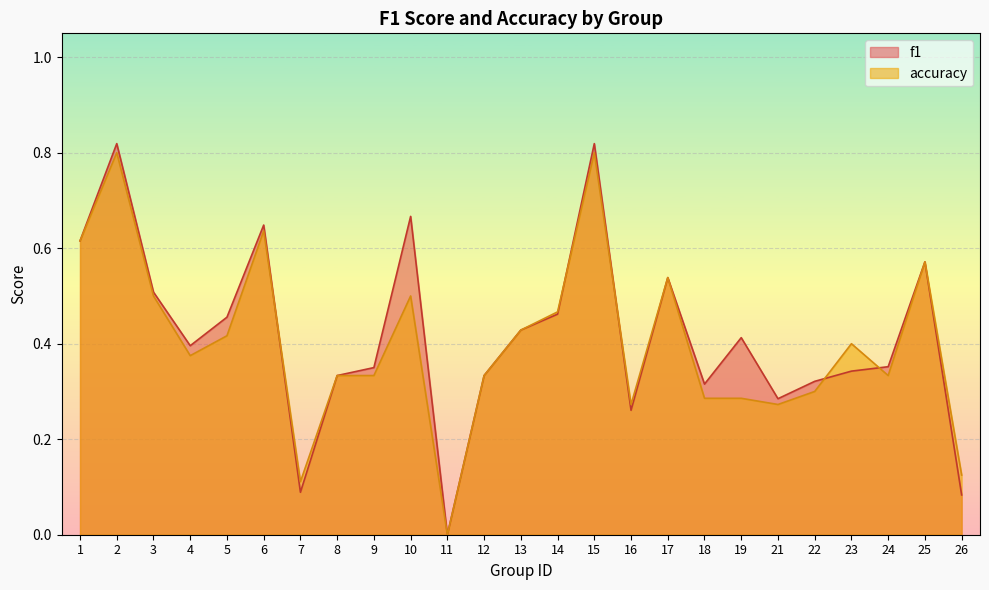

Reading left to right, extract all data points from this chart.

f1: 1=0.6	2=0.8	3=0.5	4=0.4	5=0.5	6=0.6	7=0.1	8=0.3	9=0.4	10=0.7	11=0.0	12=0.3	13=0.4	14=0.5	15=0.8	16=0.3	17=0.5	18=0.3	19=0.4	21=0.3	22=0.3	23=0.3	24=0.4	25=0.6	26=0.1
accuracy: 1=0.6	2=0.8	3=0.5	4=0.4	5=0.4	6=0.6	7=0.1	8=0.3	9=0.3	10=0.5	11=0.0	12=0.3	13=0.4	14=0.5	15=0.8	16=0.3	17=0.5	18=0.3	19=0.3	21=0.3	22=0.3	23=0.4	24=0.3	25=0.6	26=0.1